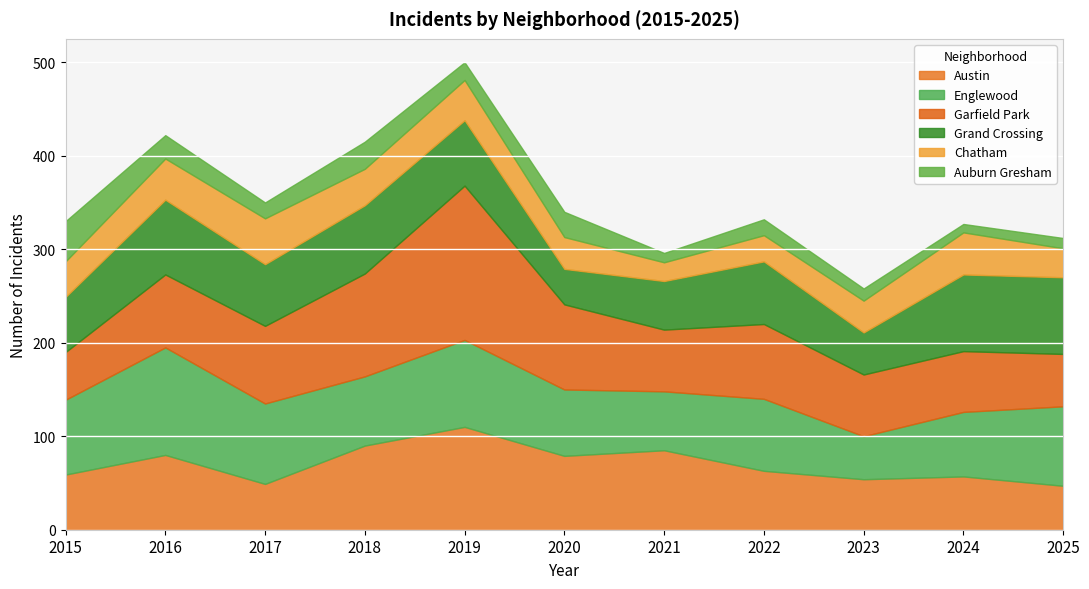

Between 2016 and 2021, which series saw the biggest shift?

Englewood